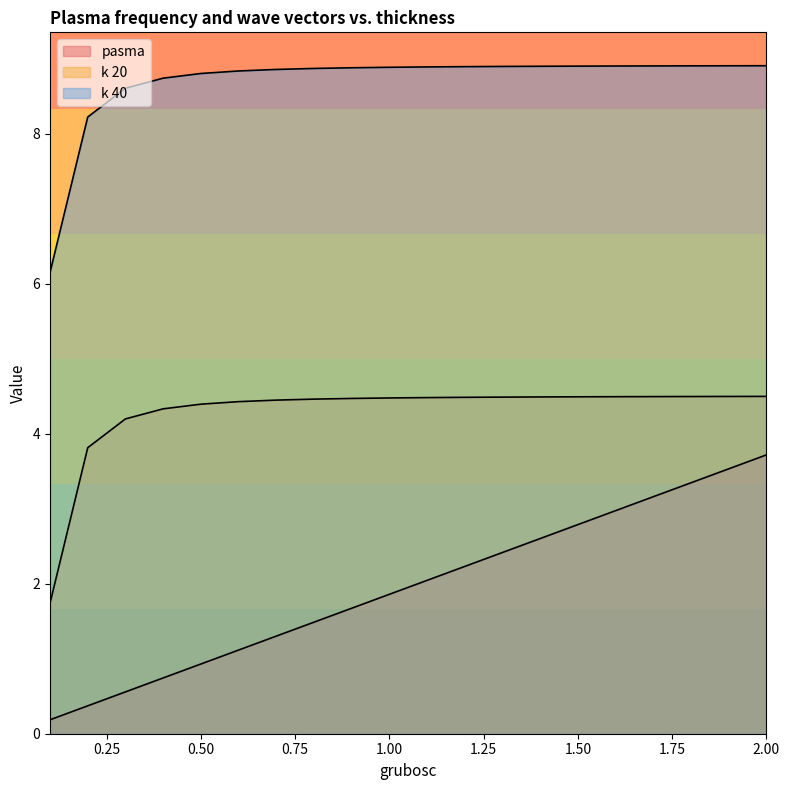

Is it true that k 40 equals 8.9 at 1.9?

True